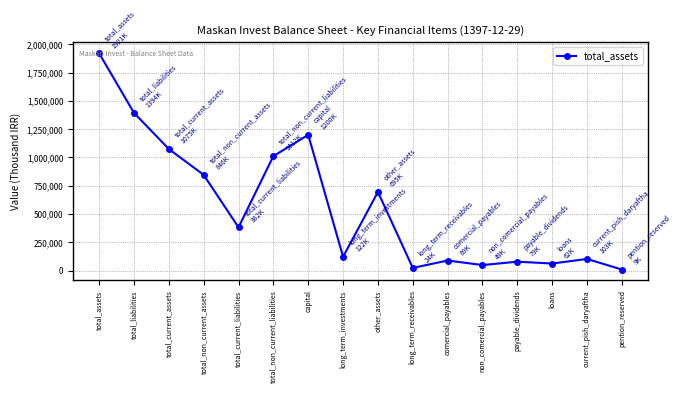

Where is the first local minimum?

total_current_liabilities